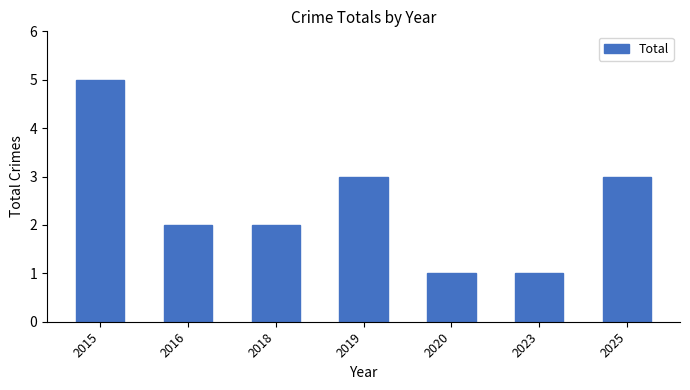

Which has a higher value, 2015 or 2023?

2015